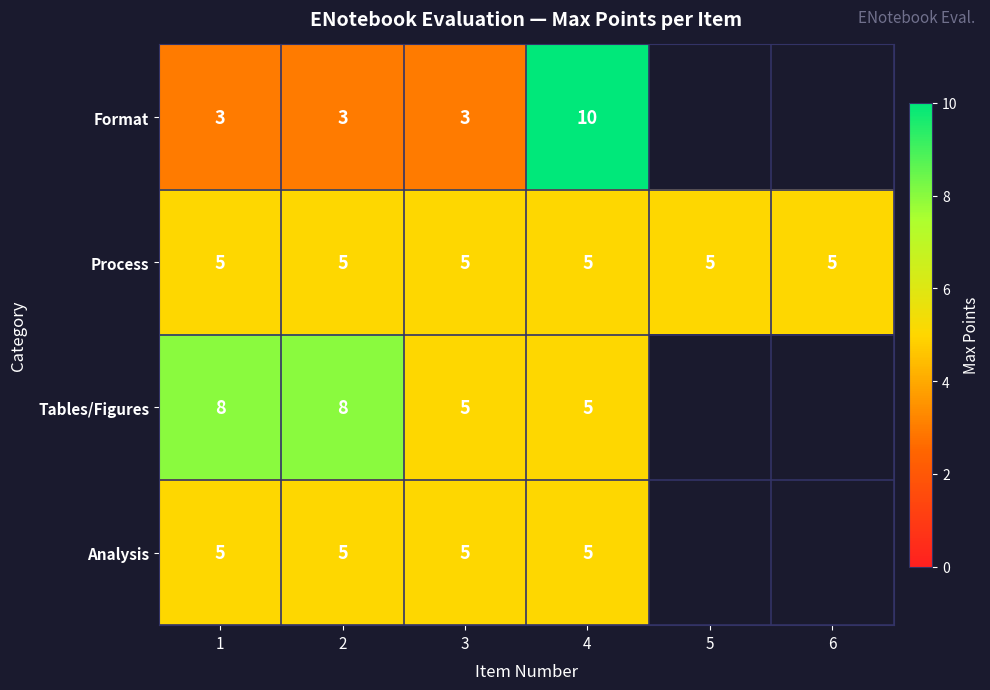

The Process series shows 3 at 1. True or false?

False